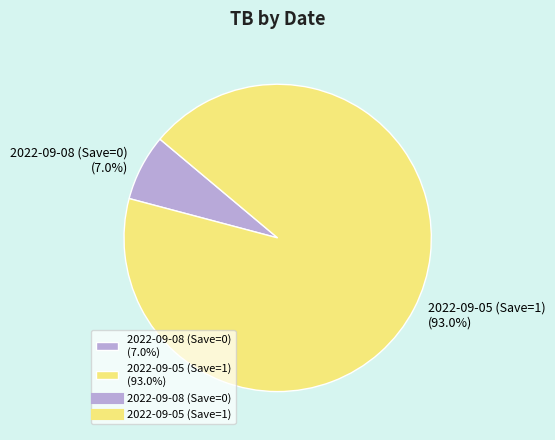

Is there a majority slice in this chart?

Yes